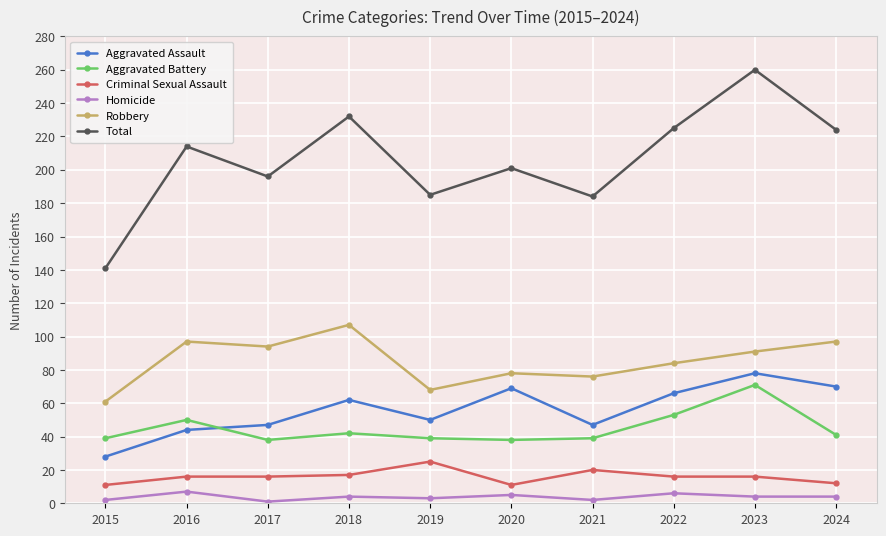

How many lines are shown in the chart?

6